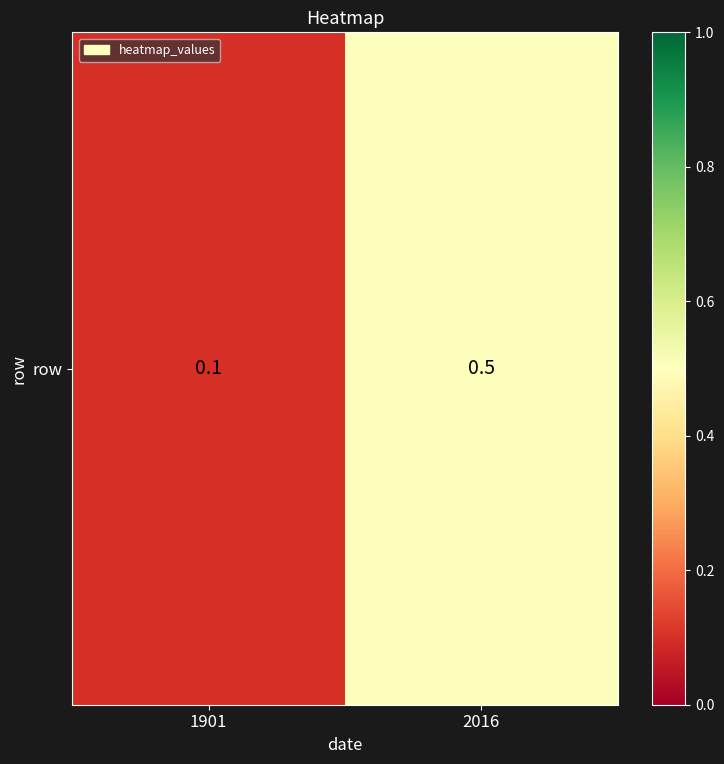

Is it true that the value at 1901 is 0.0?

False